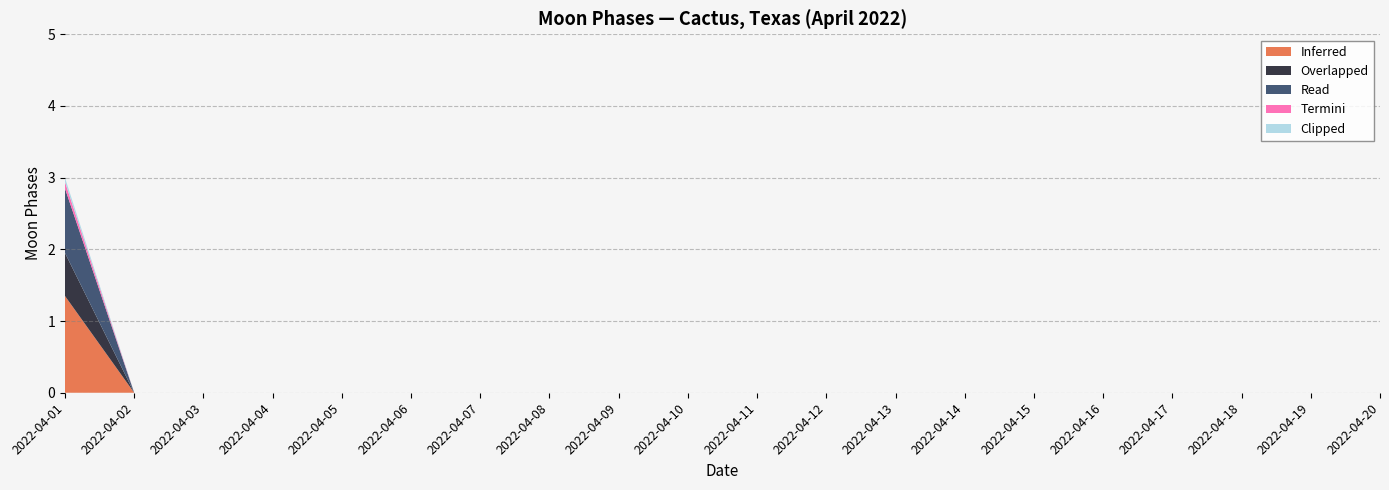

What is the maximum value for Inferred?

1.4